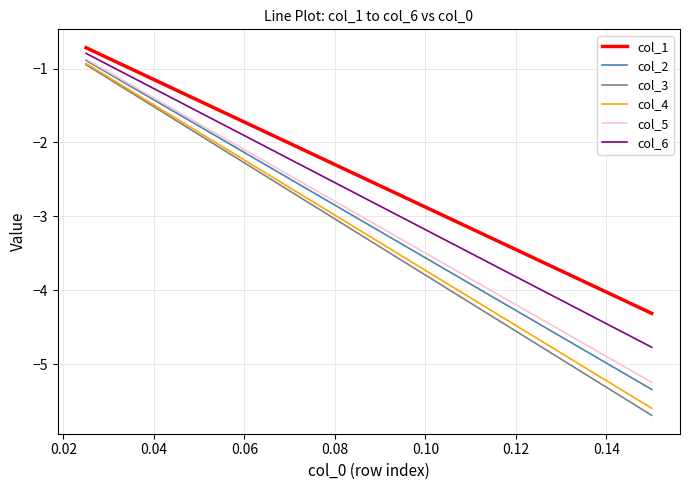

Which series has the widest spread of values?

col_3